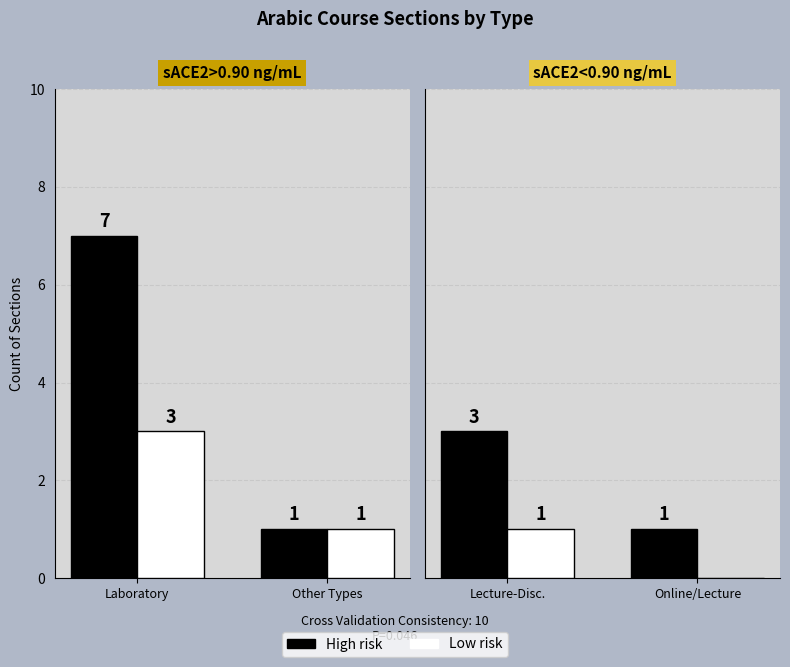

Which series has the widest spread of values?

High risk